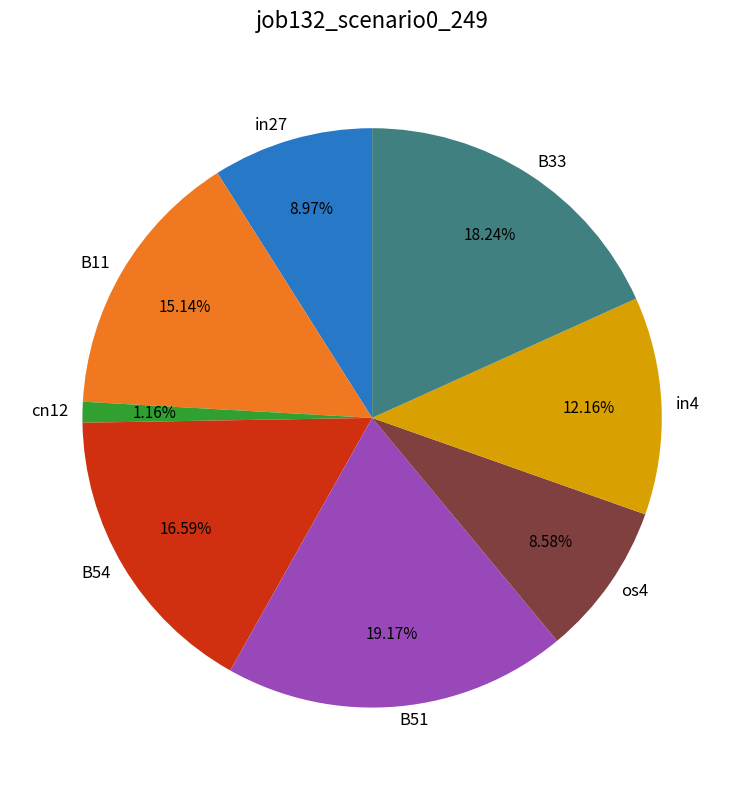

Is it true that in4 is 12% of the pie?

True